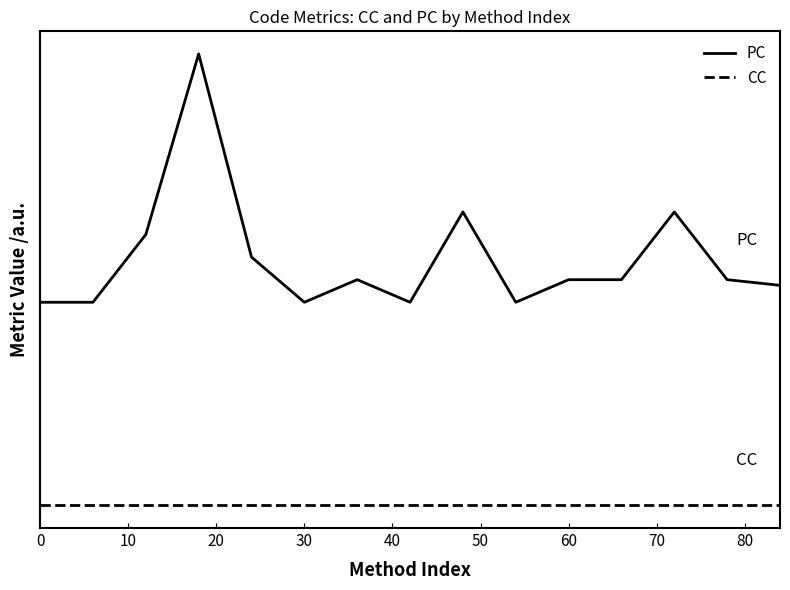

What are all the series names shown in the legend?

PC, CC